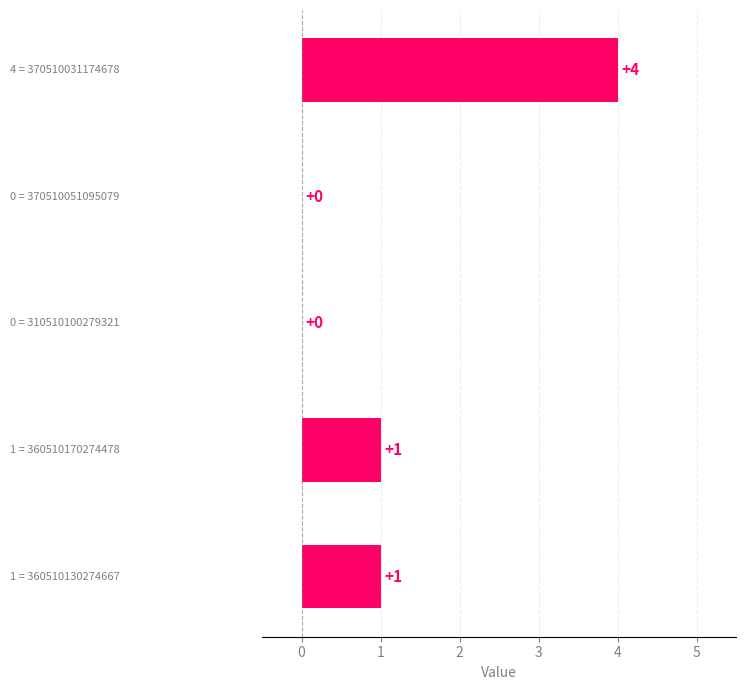

What is the greatest value displayed?

4